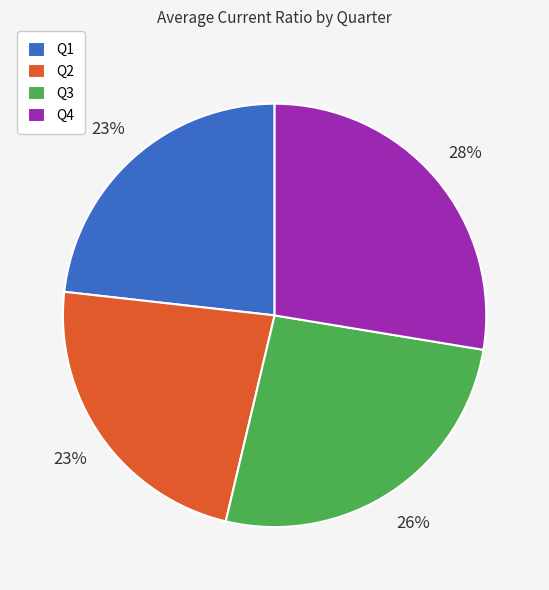

To the nearest percent, what percentage of the pie is Q2?

23%